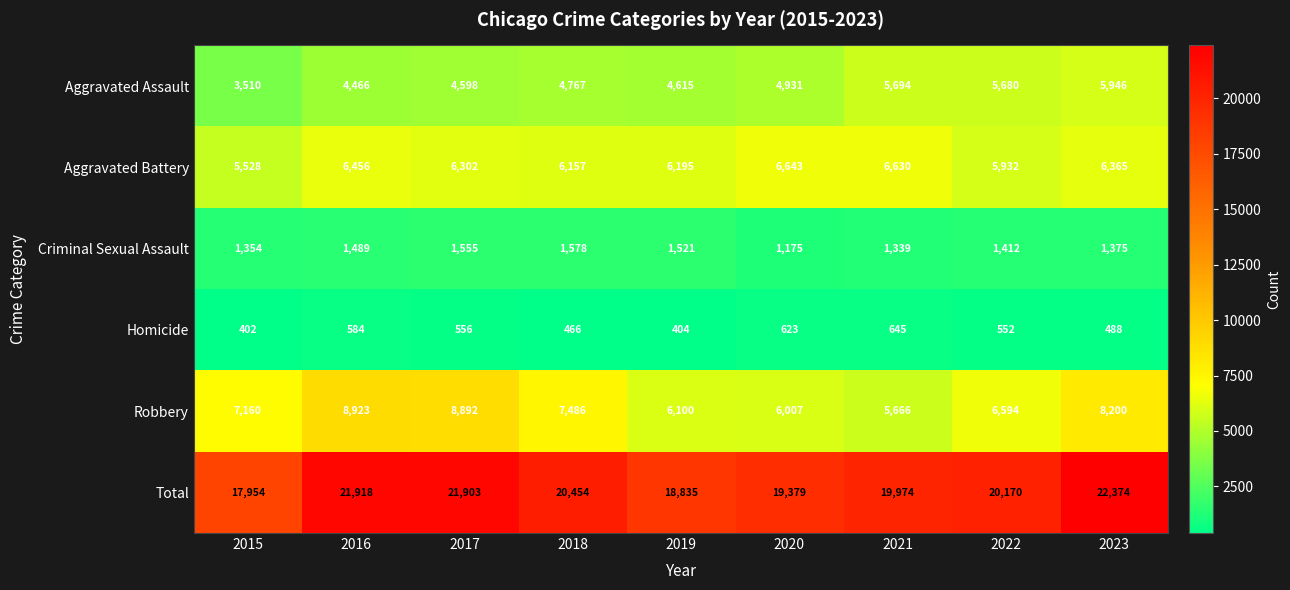

What is the difference between the maximum and minimum values in the Total series?

4420